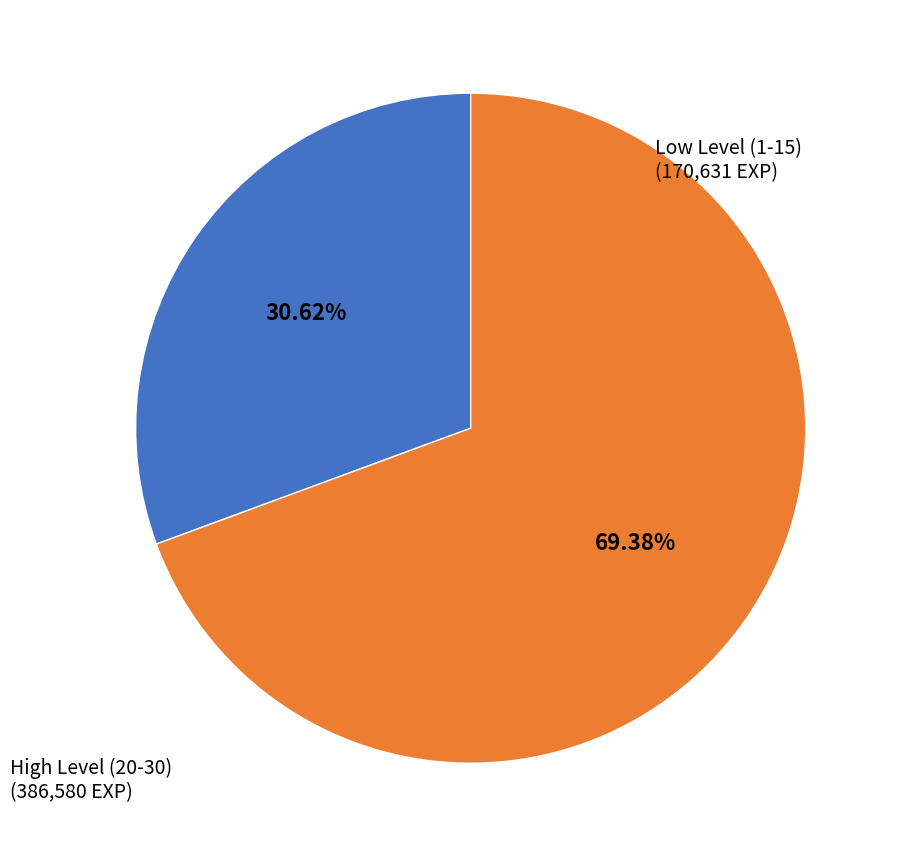

Is the sum of Low Level (1-15) and High Level (20-30) greater than half?

Yes